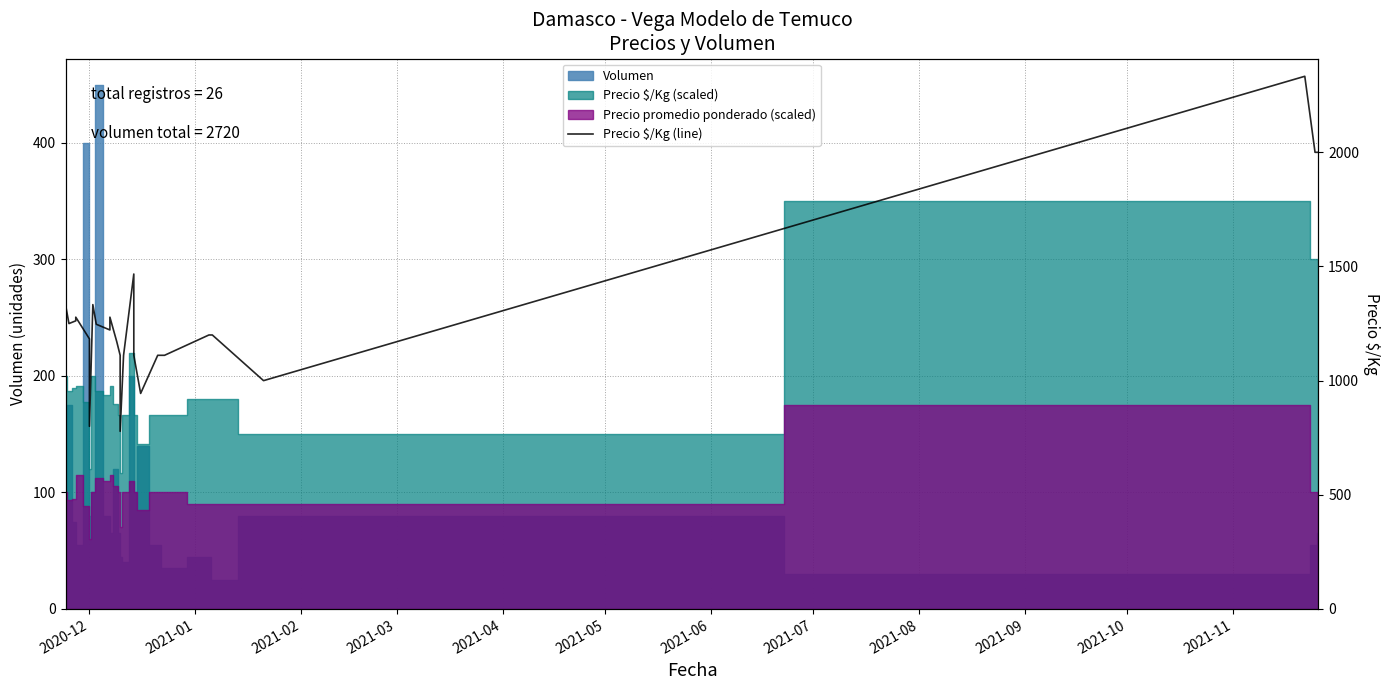

What is the value of the 20th point from the left?

1111